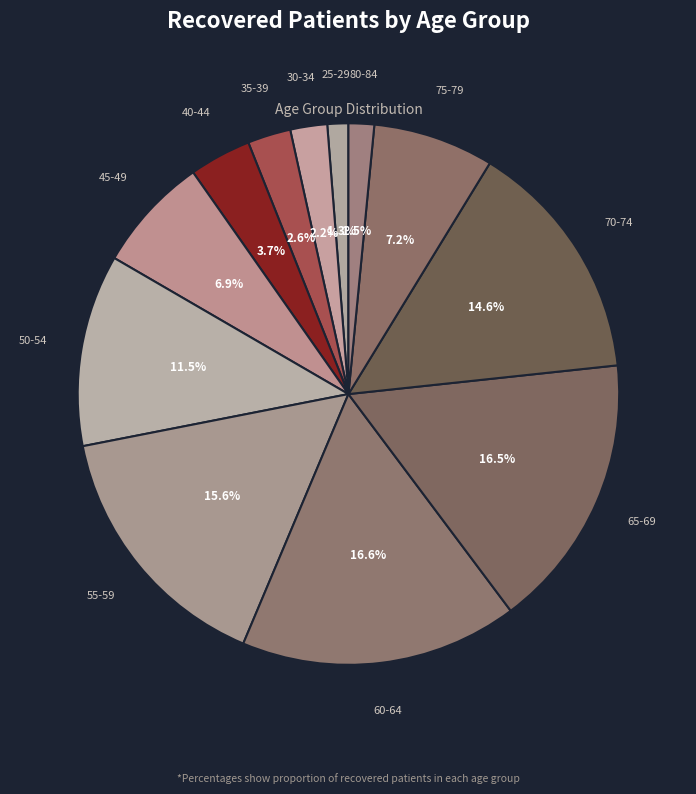

Count the number of slices in the pie.

12